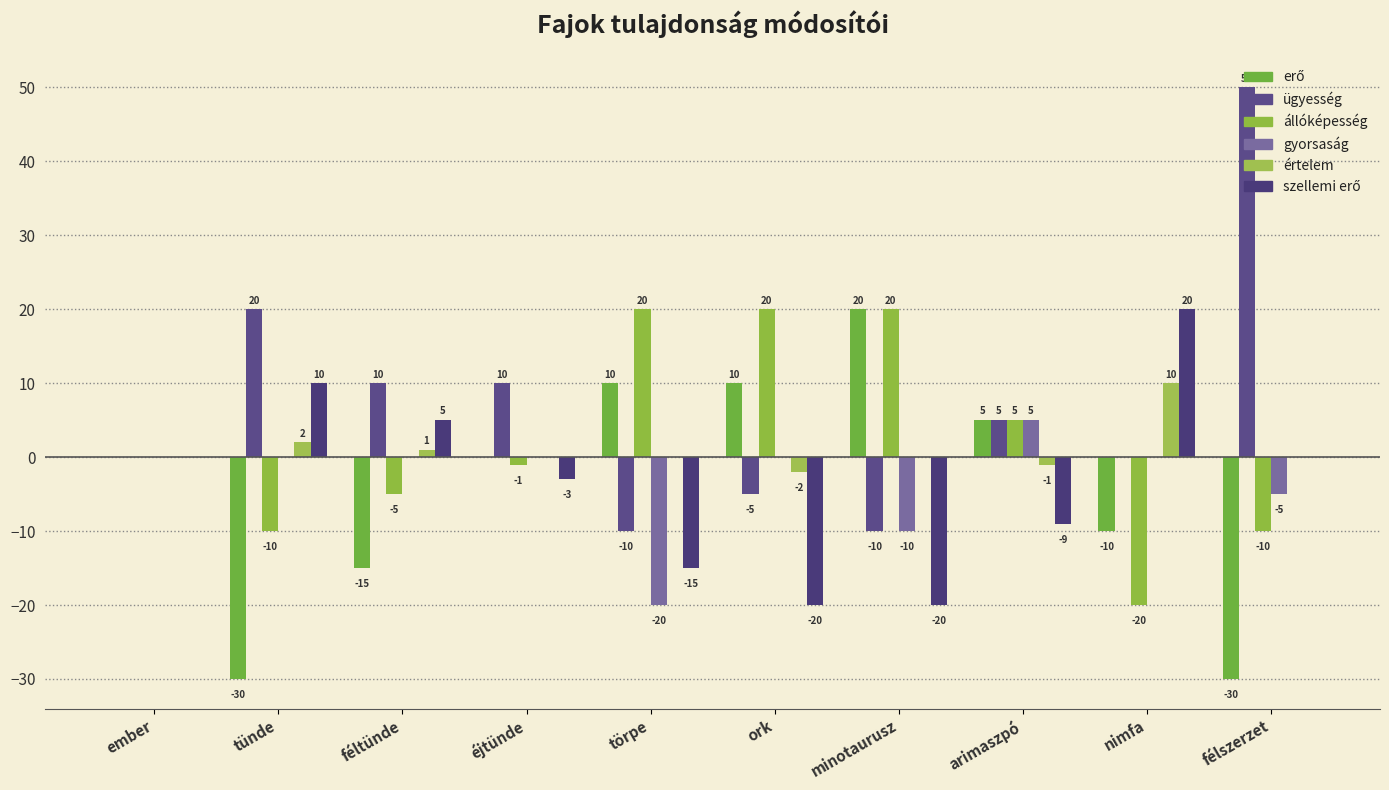

Count the number of categories in the chart.

10